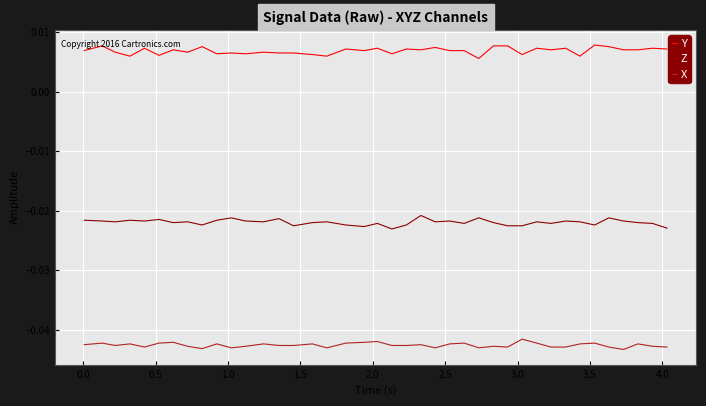

Rank the series by their average value, from highest to lowest.

Y, Z, X